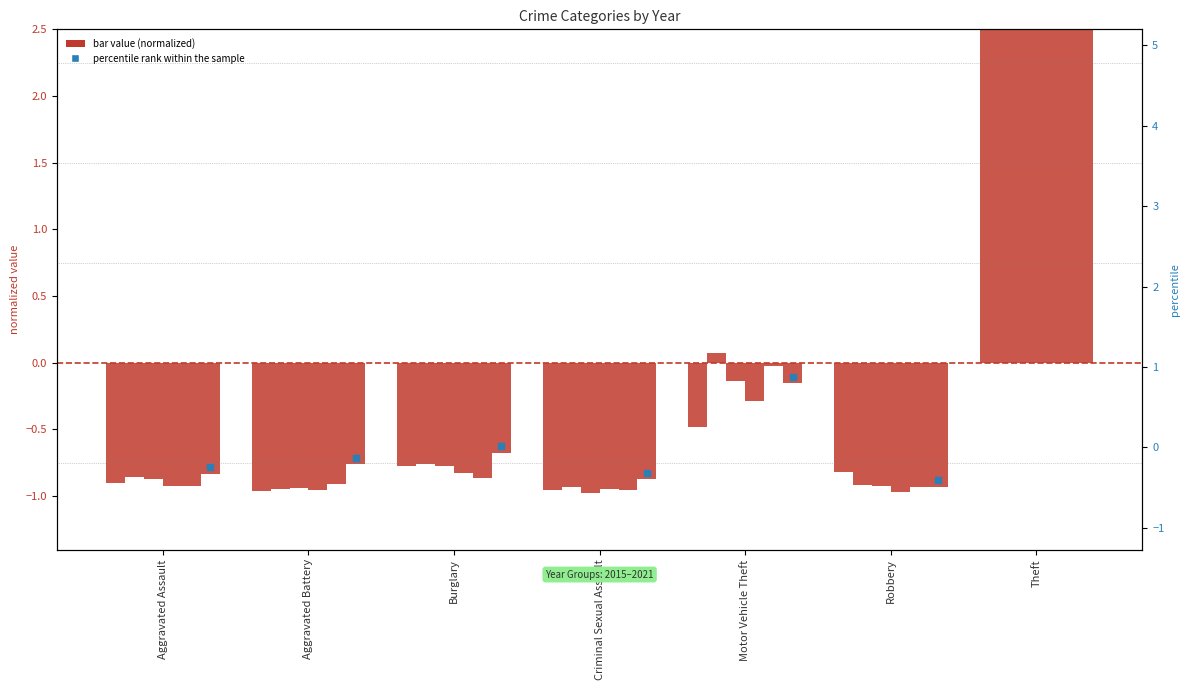

Which has a higher value, Aggravated Battery or Aggravated Assault?

Aggravated Battery